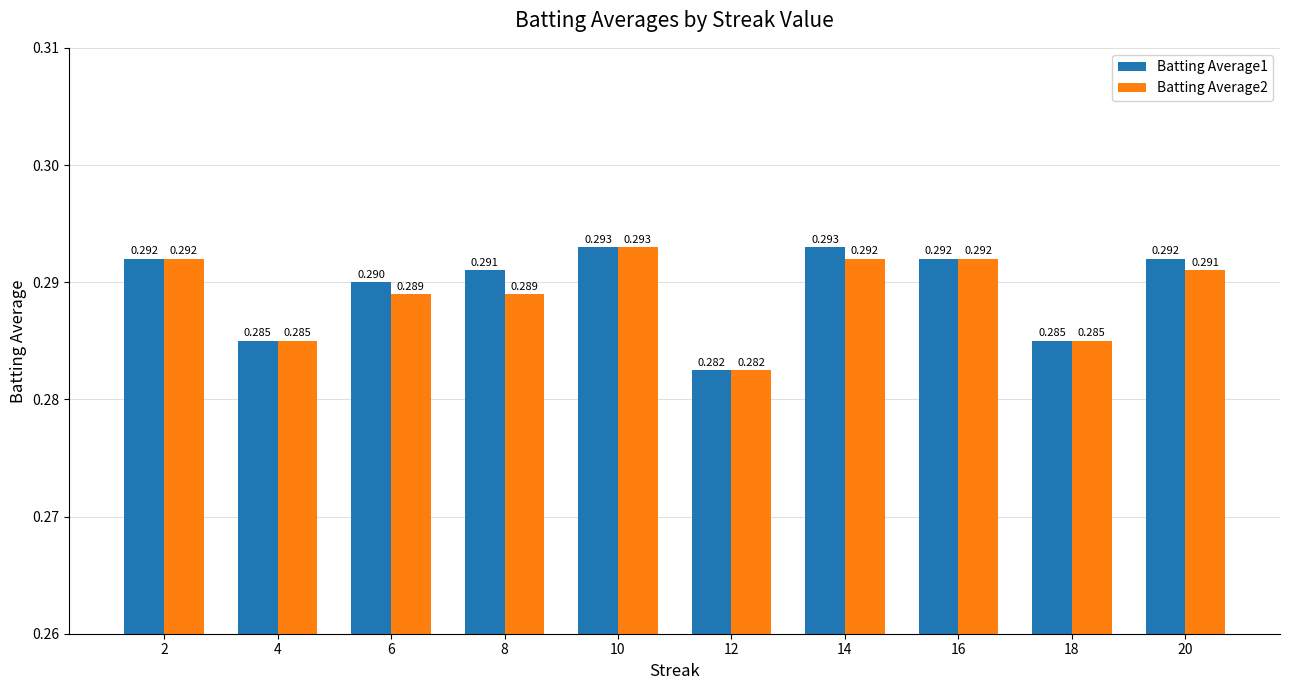

Is the value of Batting Average2 at 2 greater than the value of Batting Average1 at 6?

Yes